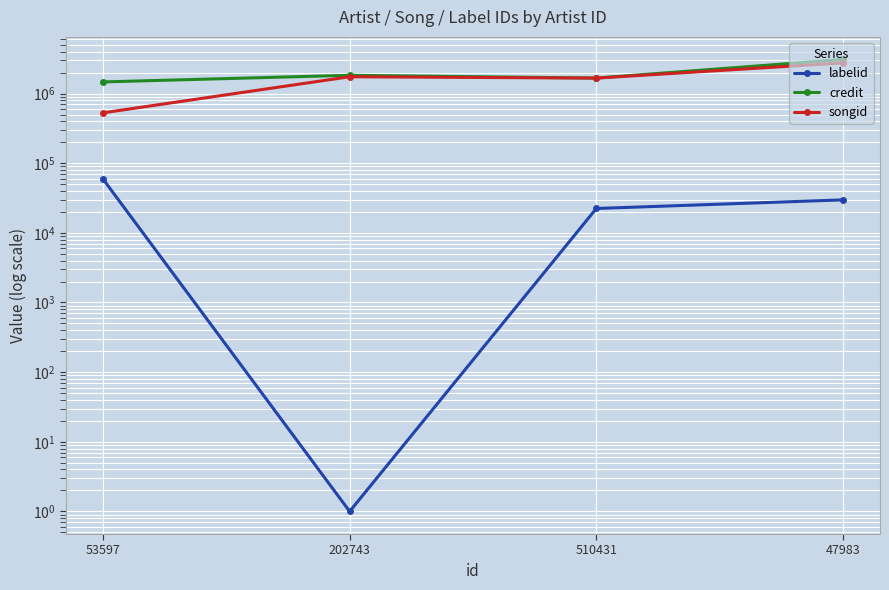

How many values in the songid series exceed 1742712?

1